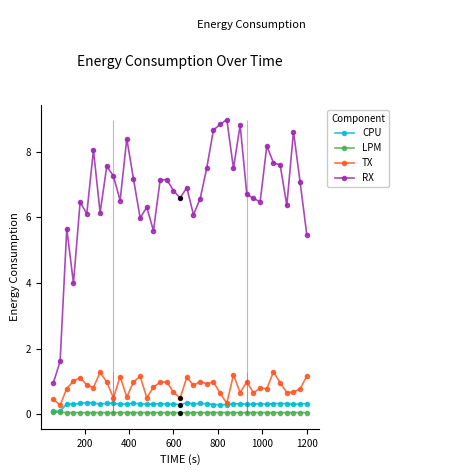

True or false: TX has more than 1 points higher than both neighbors.

True